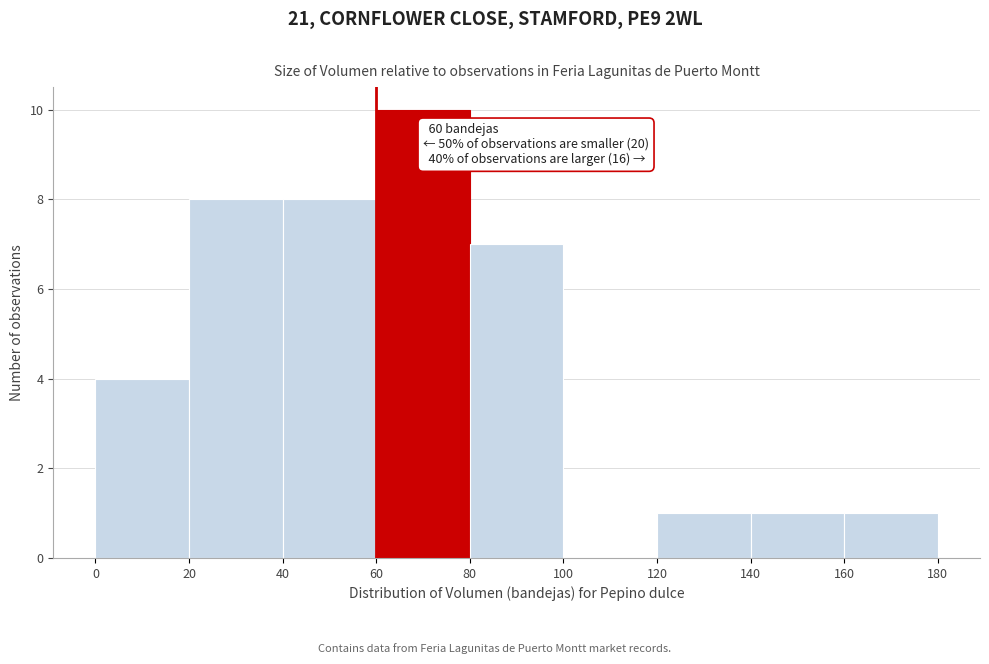

Which range on the x-axis has the tallest bar?

60 to 80